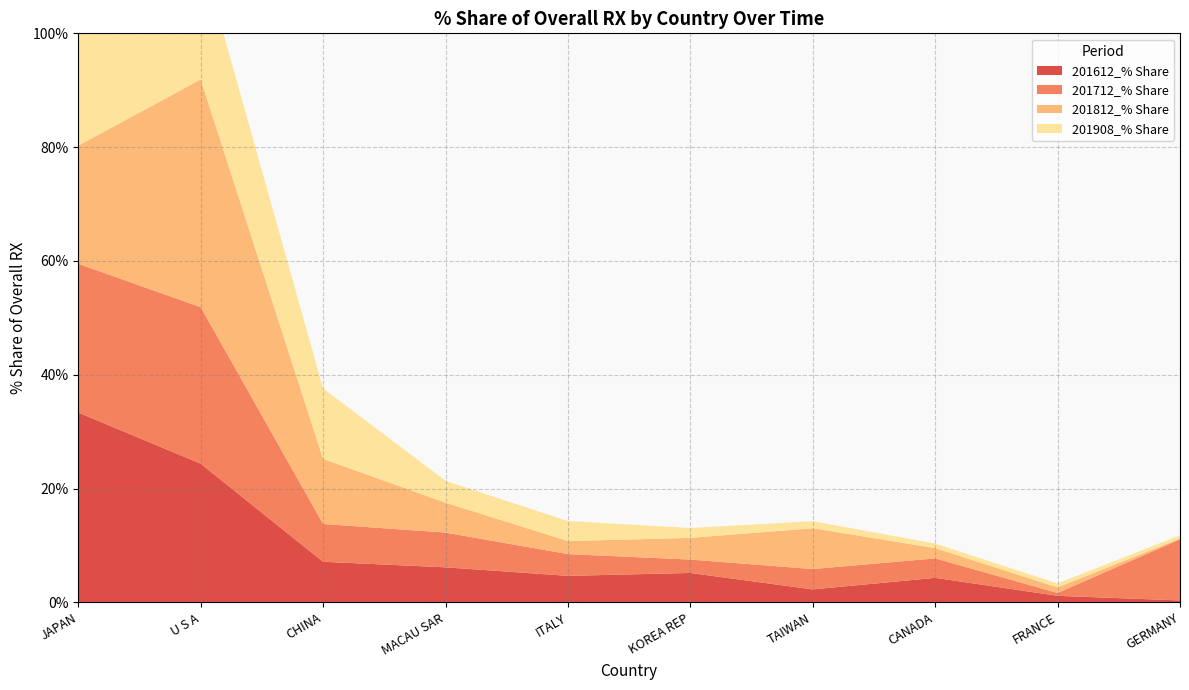

Reading left to right, list all the values displayed in this chart.

201612_% Share: 33.4	24.4	7.1	6.2	4.7	5.2	2.3	4.3	1.2	0.3
201712_% Share: 26.1	27.5	6.6	6.1	3.8	2.4	3.6	3.4	0.5	10.7
201812_% Share: 20.8	40.0	11.4	5.3	2.3	3.8	7.2	1.8	1.0	0.1
201908_% Share: 42.9	22.3	12.4	3.8	3.5	1.7	1.2	0.8	0.7	0.6